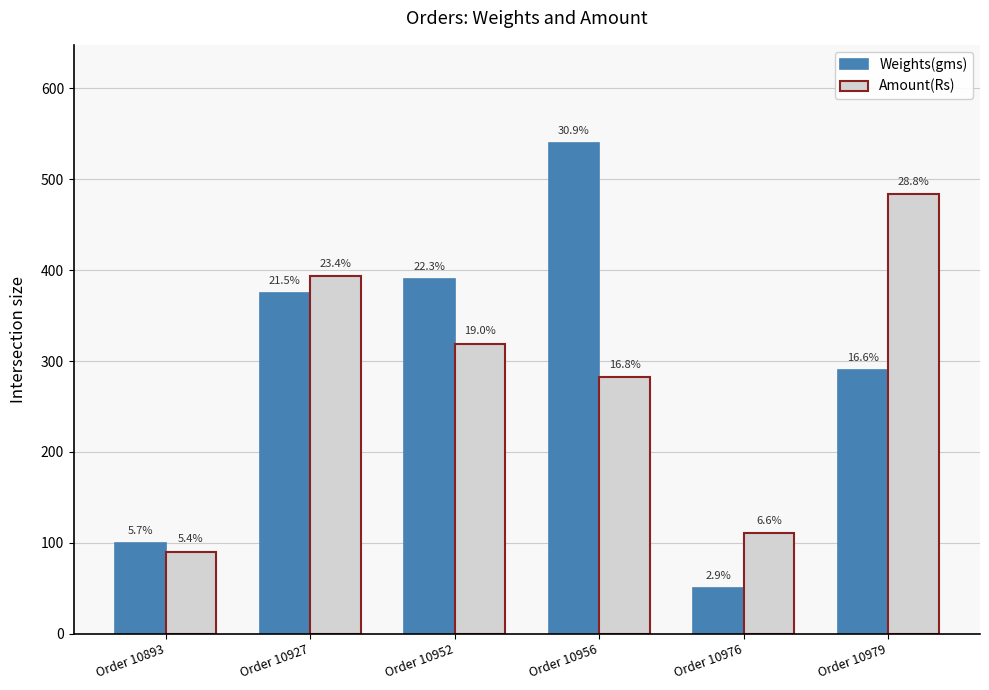

How many bars are there in each group?

2